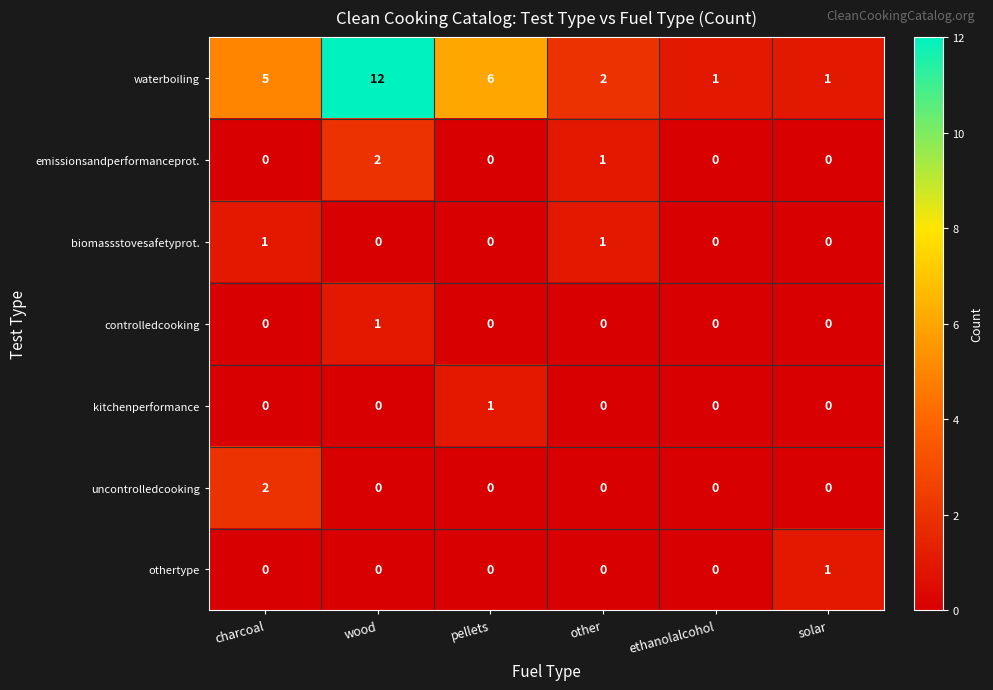

What is the total value across all series at ethanolalcohol?

1